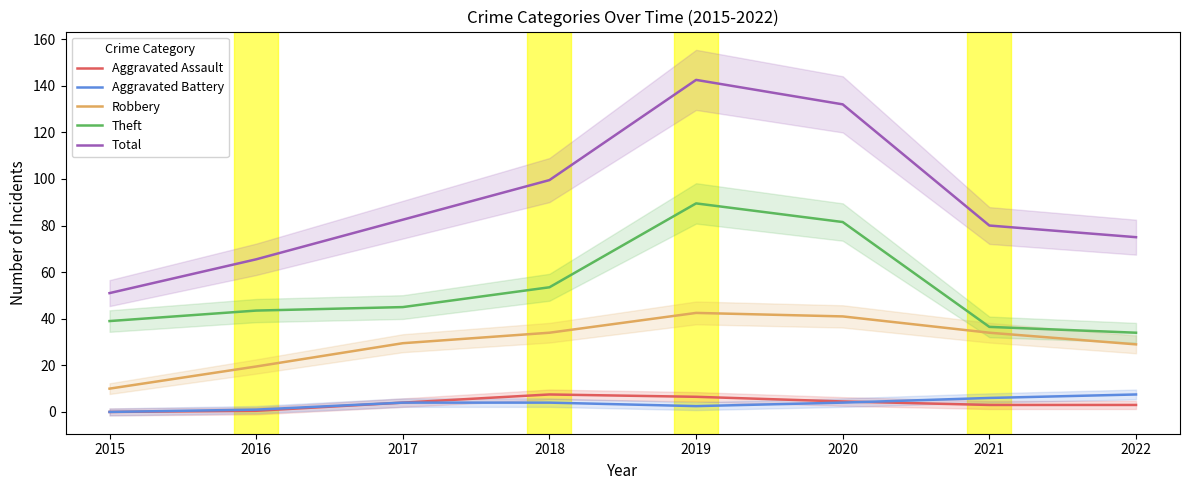

What are all the series names shown in the legend?

Aggravated Assault, Aggravated Battery, Robbery, Theft, Total